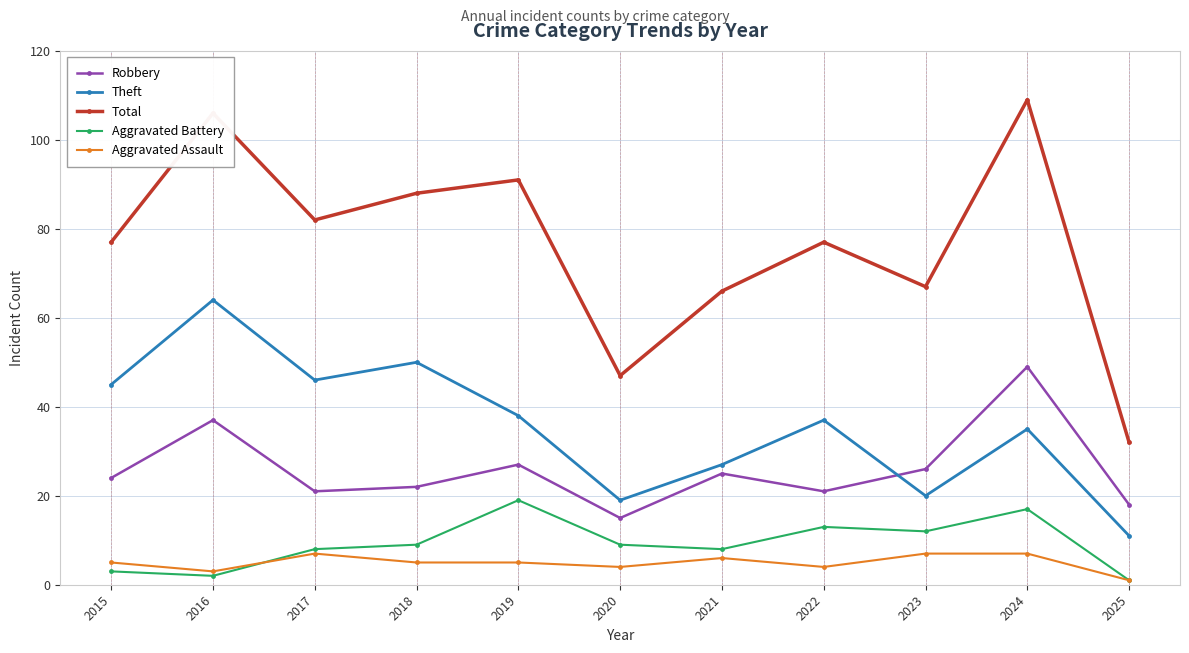

Rank the series at 2017 from highest to lowest value.

Total, Theft, Robbery, Aggravated Battery, Aggravated Assault